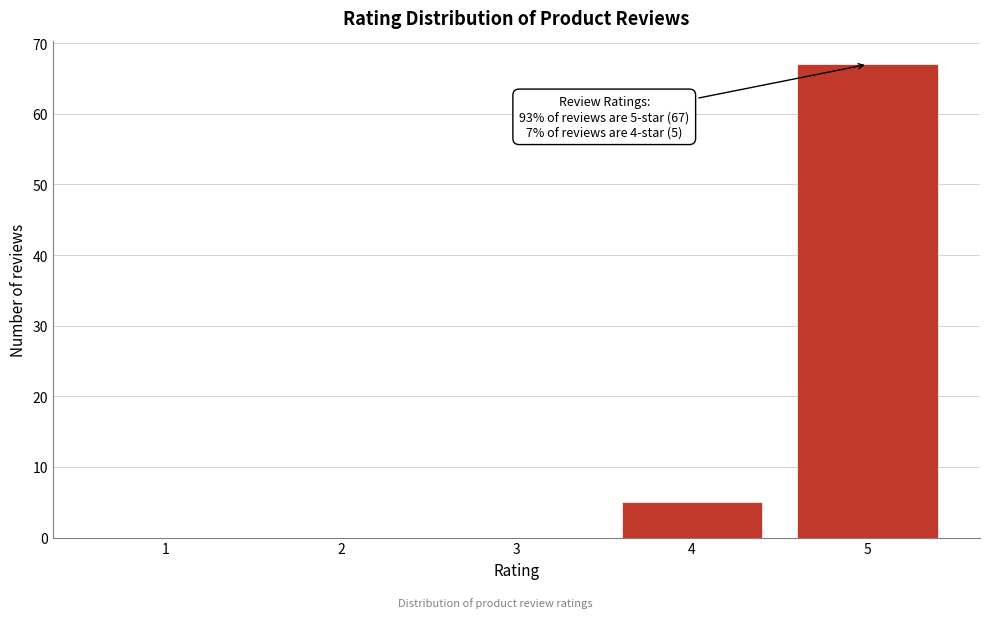

Reading left to right, transcribe all the data shown in this chart.

1=0	2=0	3=0	4=5	5=67